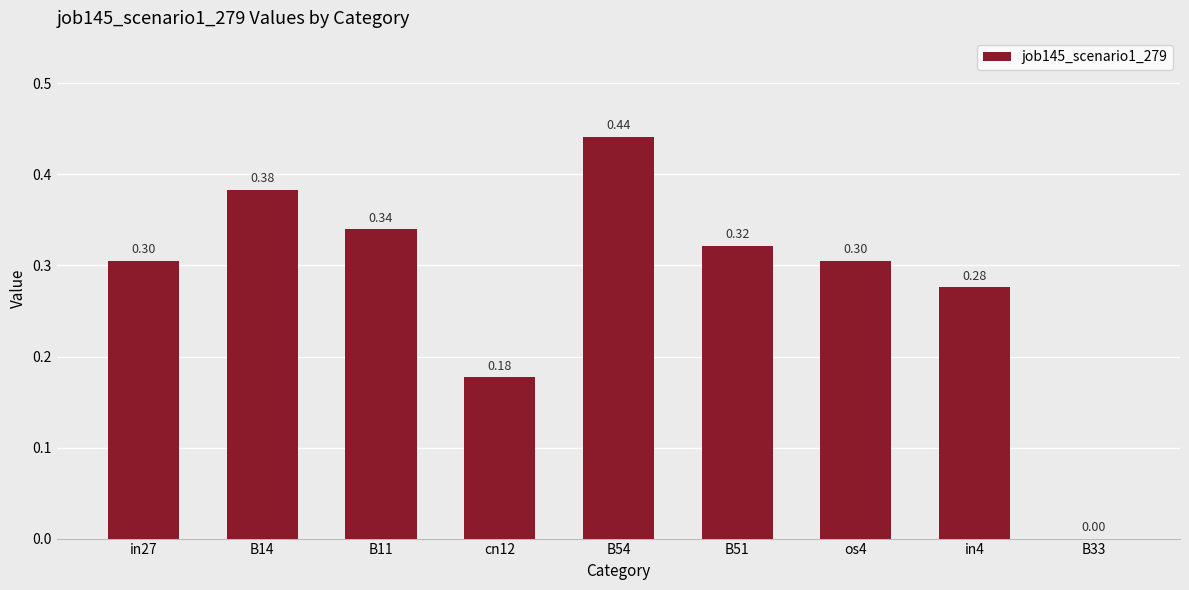

What is the sum of all values?

2.5